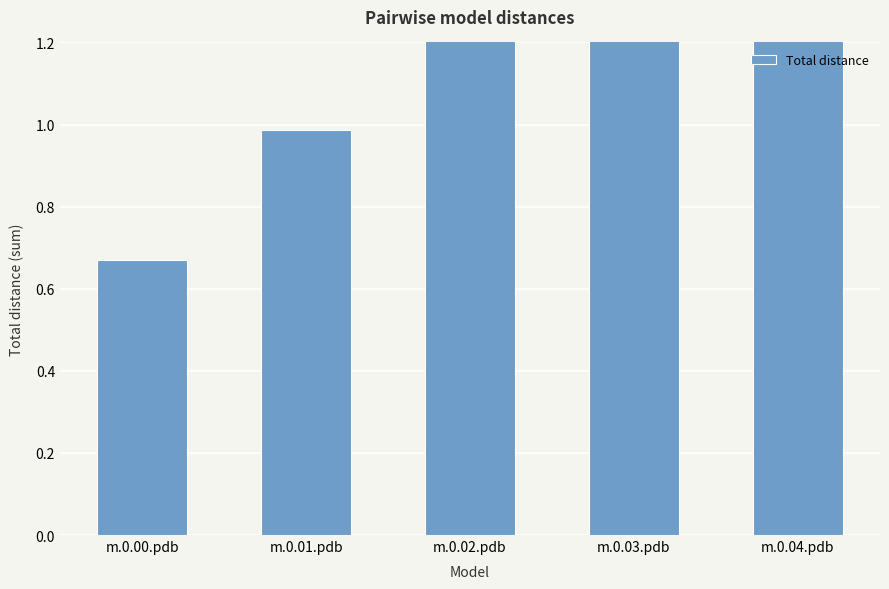

What is the difference between the second highest and minimum values?

0.8